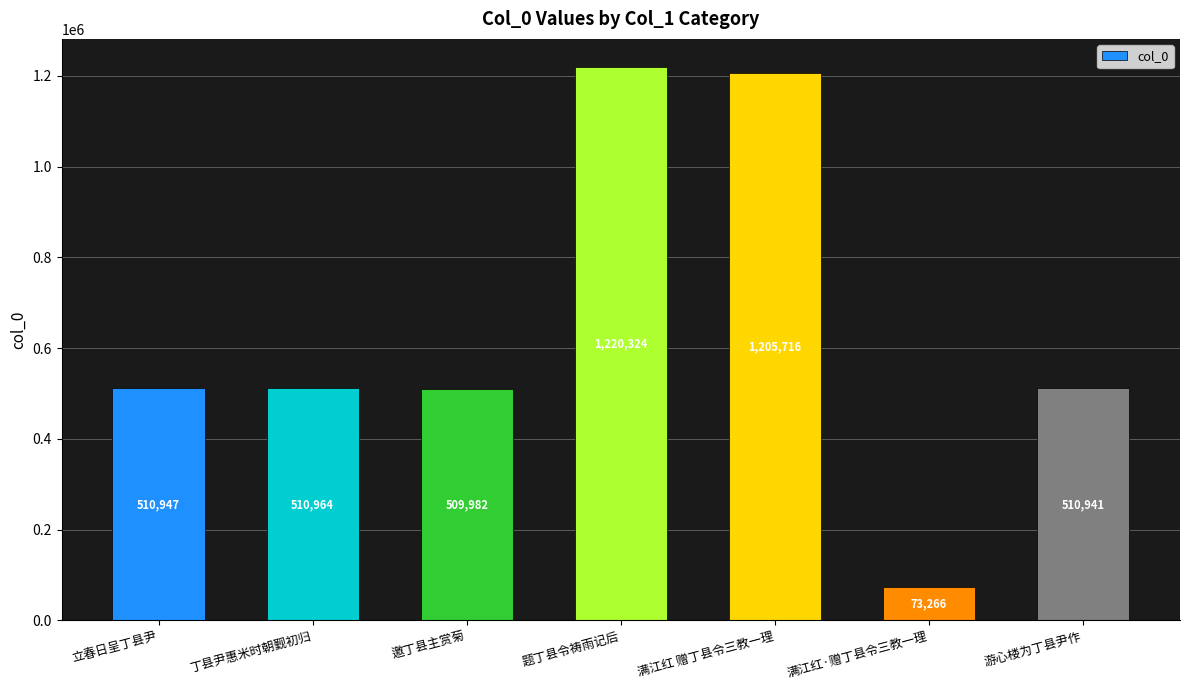

Rank the categories by value from highest to lowest.

题丁县令祷雨记后, 满江红 赠丁县令三教一理, 丁县尹惠米时朝觐初归, 立春日呈丁县尹, 游心楼为丁县尹作, 邀丁县主赏菊, 满江红·赠丁县令三教一理